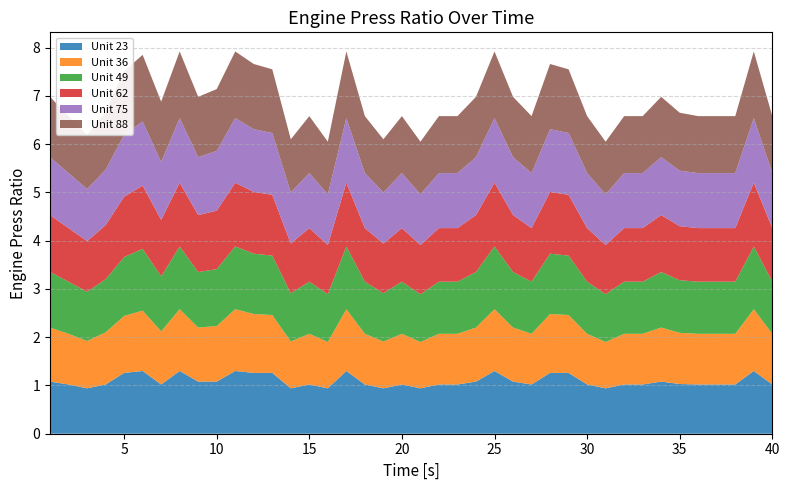

Reading left to right, extract all data points from this chart.

Unit 23: 1.1	1.0	0.9	1.0	1.3	1.3	1.0	1.3	1.1	1.1	1.3	1.3	1.3	0.9	1.0	0.9	1.3	1.0	0.9	1.0	0.9	1.0	1.0	1.1	1.3	1.1	1.0	1.3	1.3	1.0	0.9	1.0	1.0	1.1	1.0	1.0	1.0	1.0	1.3	1.0
Unit 36: 1.1	1.1	1.0	1.1	1.2	1.2	1.1	1.3	1.1	1.1	1.3	1.2	1.2	1.0	1.1	1.0	1.3	1.1	1.0	1.1	1.0	1.1	1.1	1.1	1.3	1.1	1.1	1.2	1.2	1.1	1.0	1.1	1.1	1.1	1.1	1.1	1.1	1.1	1.3	1.1
Unit 49: 1.1	1.1	1.0	1.1	1.2	1.3	1.1	1.3	1.1	1.2	1.3	1.2	1.2	1.0	1.1	1.0	1.3	1.1	1.0	1.1	1.0	1.1	1.1	1.1	1.3	1.1	1.1	1.2	1.2	1.1	1.0	1.1	1.1	1.1	1.1	1.1	1.1	1.1	1.3	1.1
Unit 62: 1.2	1.1	1.1	1.1	1.2	1.3	1.2	1.3	1.2	1.2	1.3	1.3	1.3	1.0	1.1	1.0	1.3	1.1	1.0	1.1	1.0	1.1	1.1	1.2	1.3	1.2	1.1	1.3	1.3	1.1	1.0	1.1	1.1	1.2	1.1	1.1	1.1	1.1	1.3	1.1
Unit 75: 1.2	1.1	1.1	1.1	1.3	1.3	1.2	1.3	1.2	1.2	1.3	1.3	1.3	1.1	1.1	1.1	1.3	1.1	1.1	1.1	1.1	1.1	1.1	1.2	1.3	1.2	1.1	1.3	1.3	1.1	1.1	1.1	1.1	1.2	1.1	1.1	1.1	1.1	1.3	1.1
Unit 88: 1.2	1.2	1.1	1.2	1.3	1.4	1.2	1.4	1.2	1.3	1.4	1.4	1.3	1.1	1.2	1.1	1.4	1.2	1.1	1.2	1.1	1.2	1.2	1.2	1.4	1.2	1.2	1.4	1.3	1.2	1.1	1.2	1.2	1.2	1.2	1.2	1.2	1.2	1.4	1.2